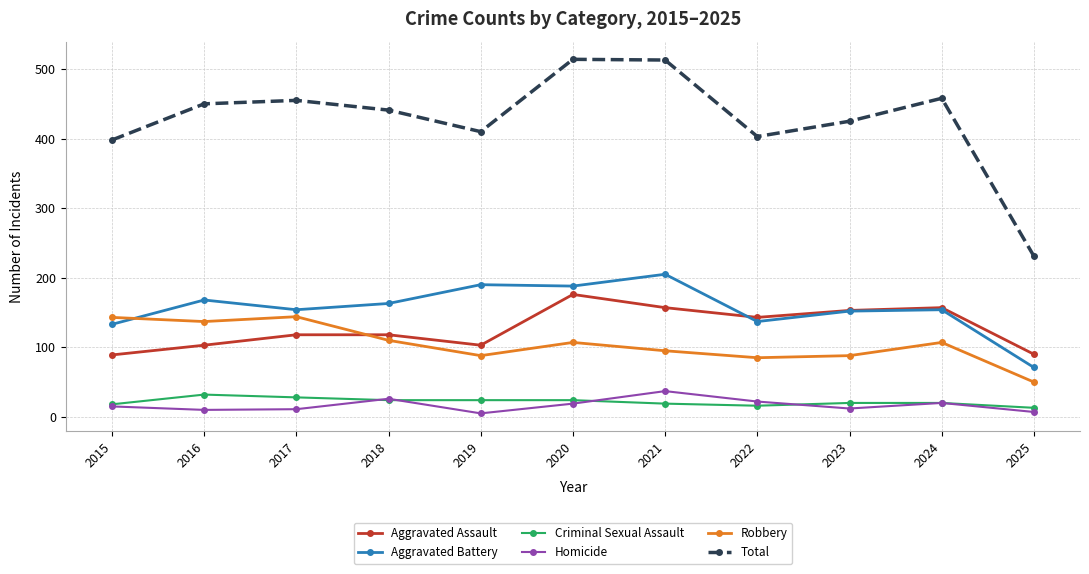

Is this an area chart (filled region under the line)?

No